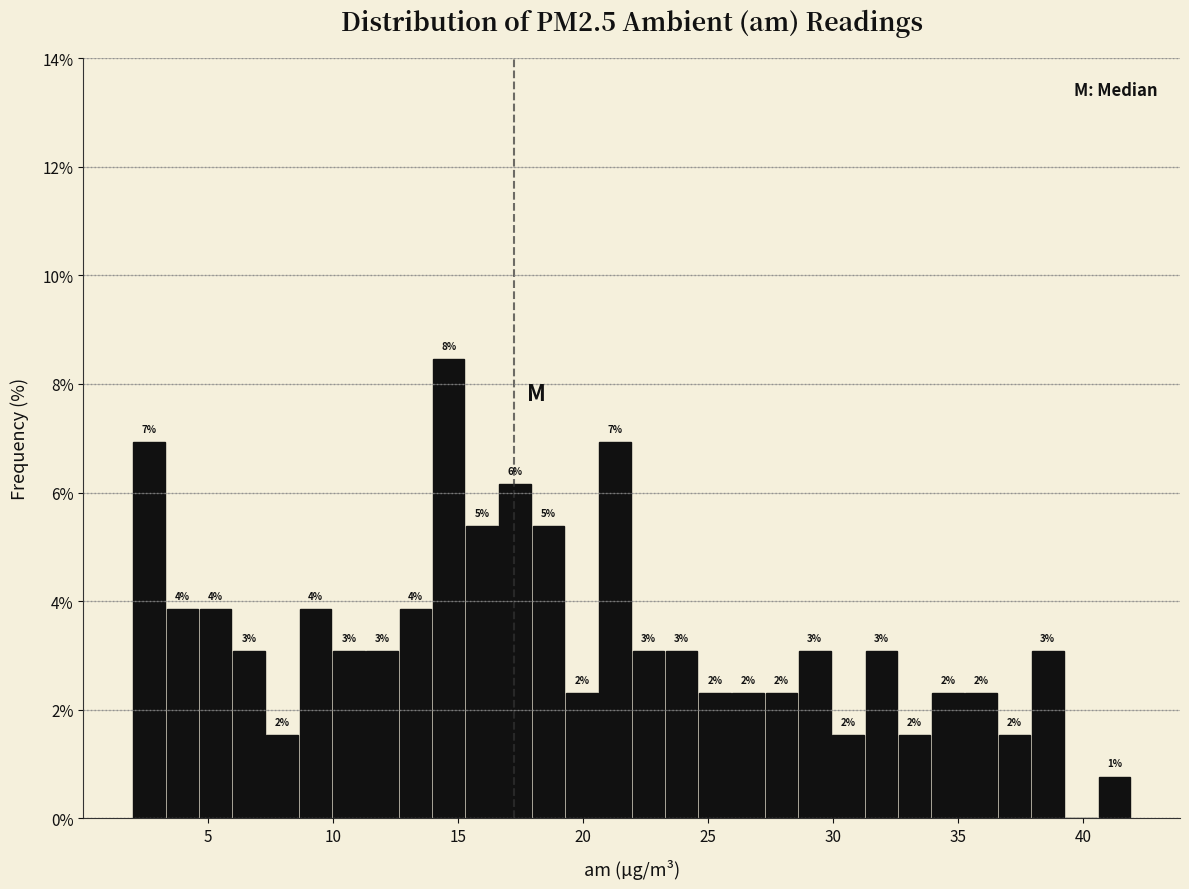

Around what value on the x-axis is the tallest bar? Give the approximate position of its centre, as read against the axis.

14.5